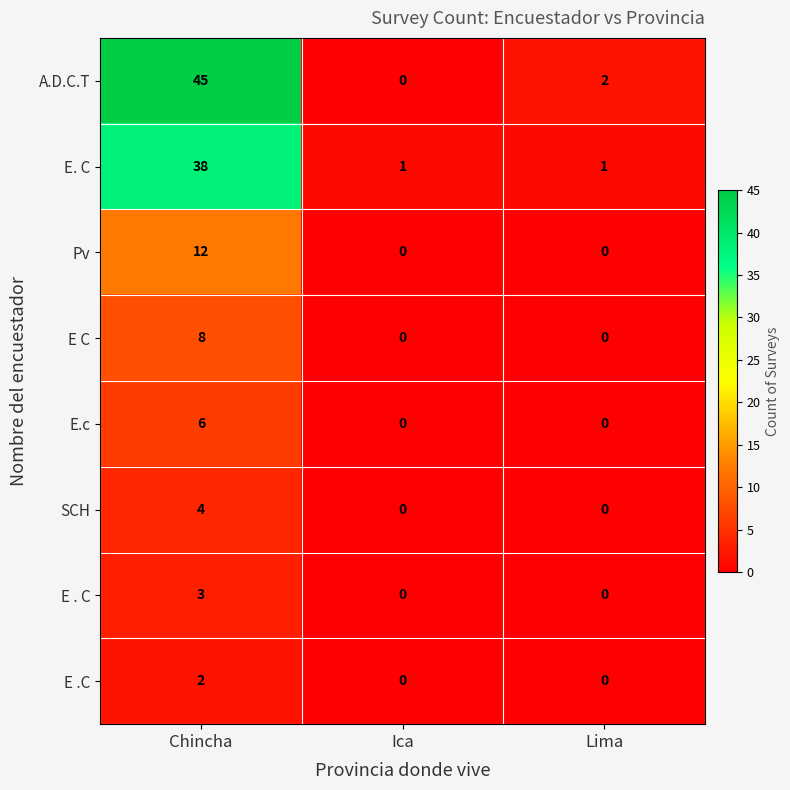

Which category has the highest value in the Pv series?

Chincha